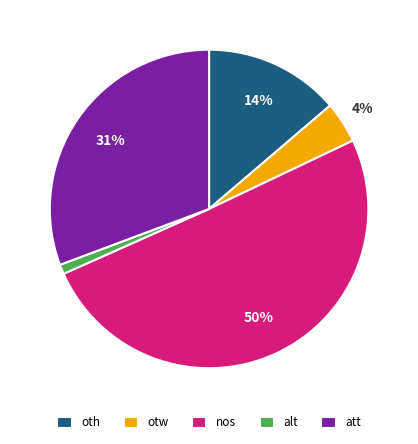

How many slices are in this pie chart?

5